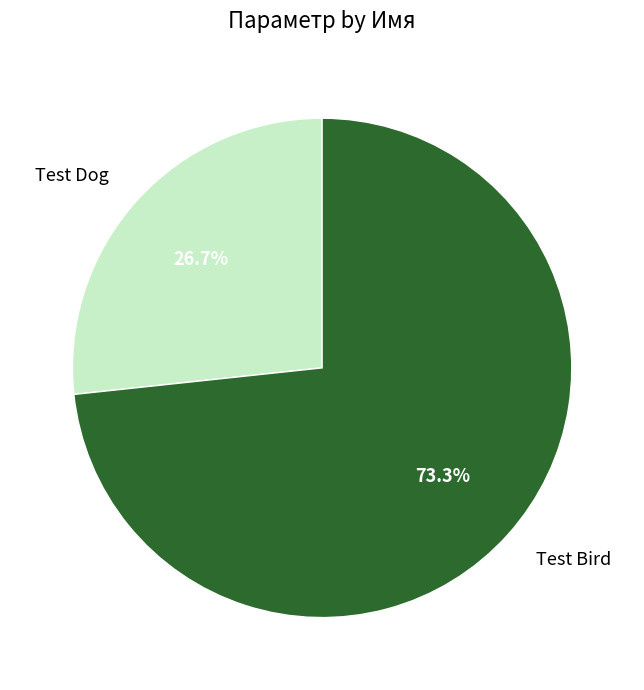

How many segments does this pie chart have?

2